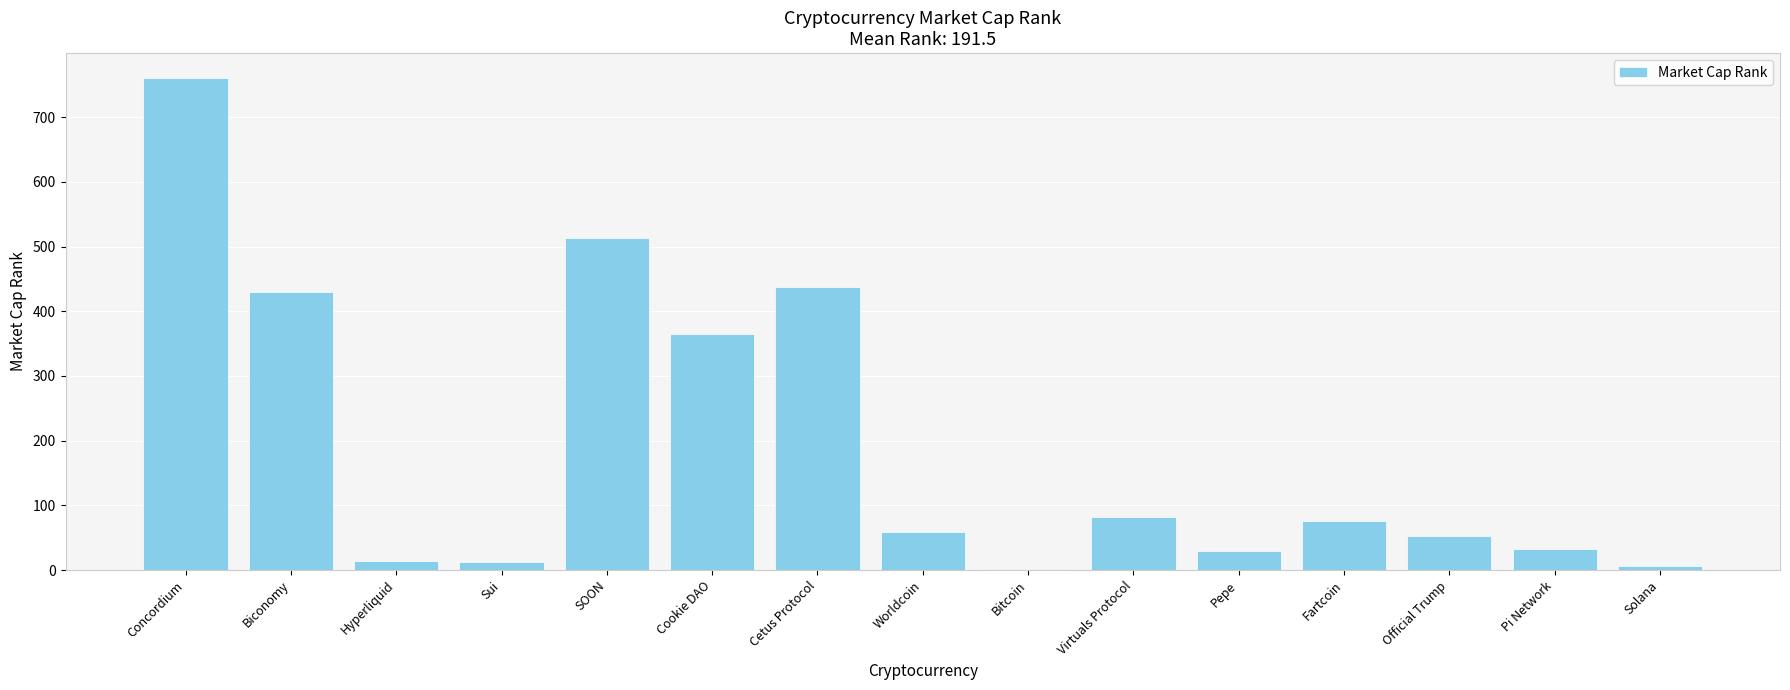

Read the value at Worldcoin.

59